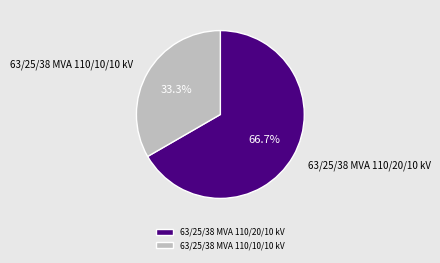

What is the ratio of the value at 63/25/38 MVA 110/10/10 kV to the value at 63/25/38 MVA 110/20/10 kV?

0.5